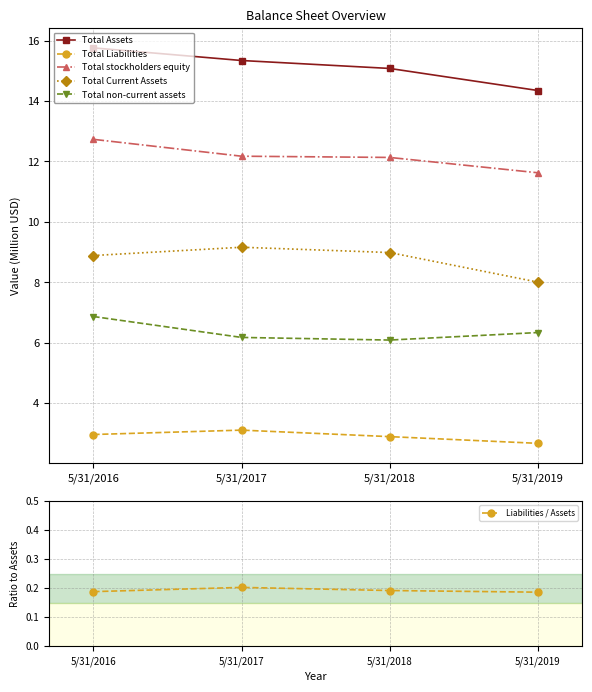

Reading left to right, extract all data points from this chart.

Total Assets: 15.8	15.3	15.1	14.3
Total Liabilities: 3.0	3.1	2.9	2.7
Total stockholders equity: 12.7	12.2	12.1	11.6
Total Current Assets: 8.9	9.2	9.0	8.0
Total non-current assets: 6.9	6.2	6.1	6.3
Liabilities / Assets: 0.2	0.2	0.2	0.2